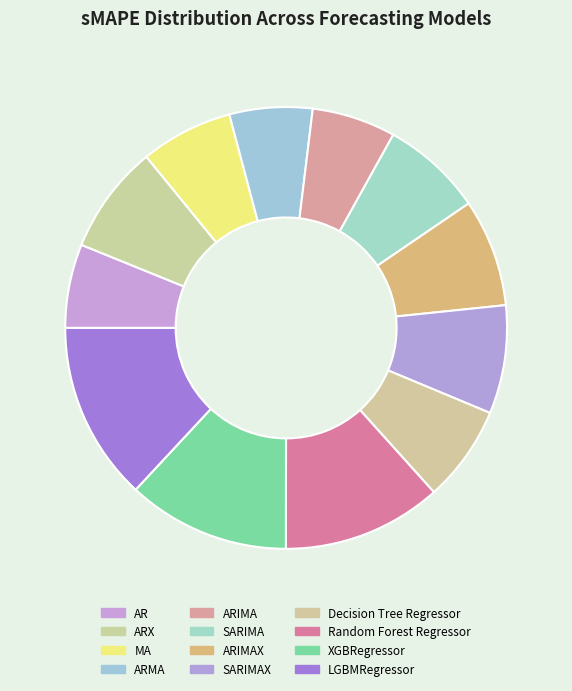

Which category has the biggest portion of the pie?

LGBMRegressor